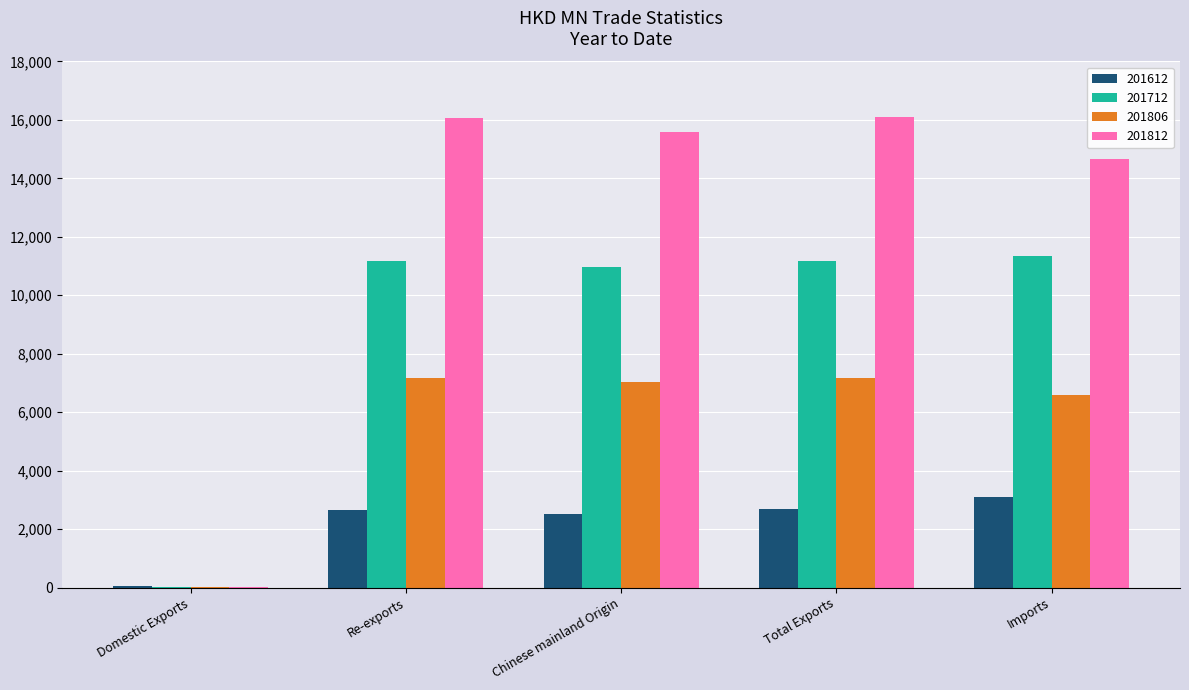

True or false: 201812 has a value of 15577.3 at Chinese mainland Origin.

True